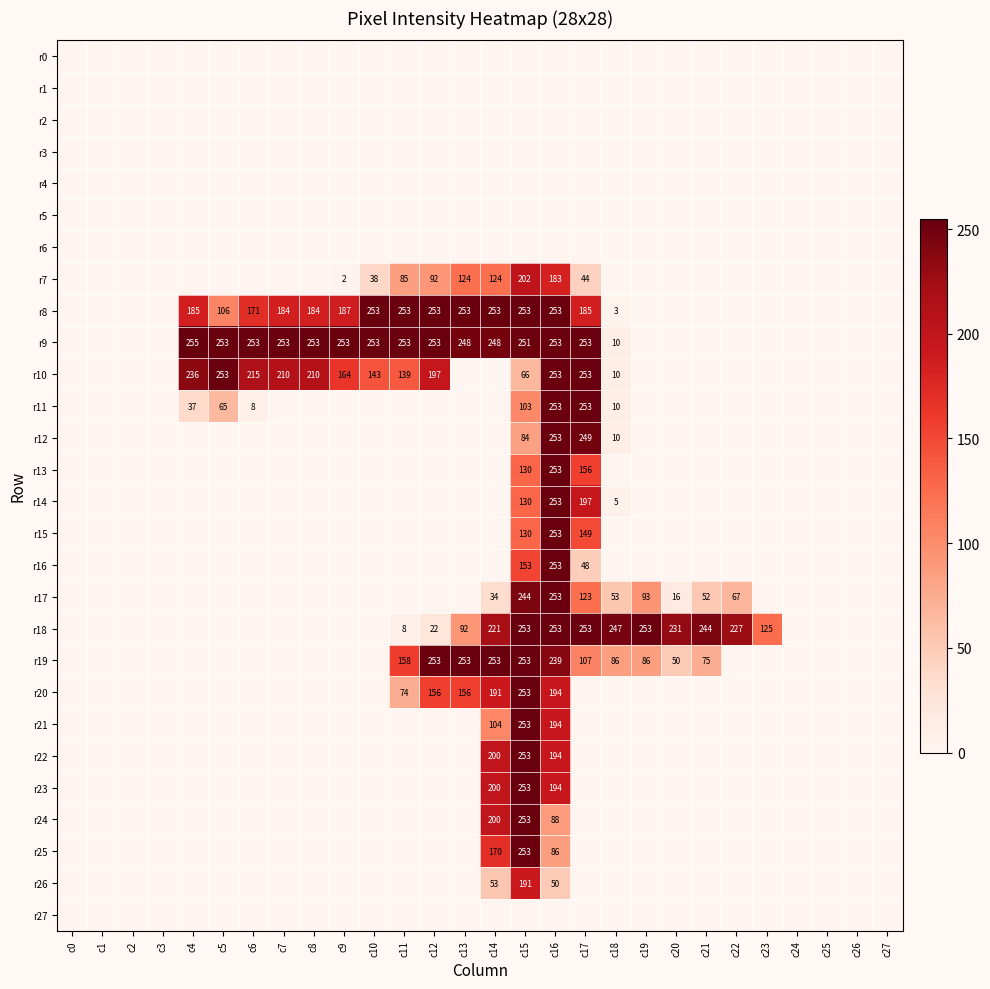

Which has a higher value, c5 or c17?

c5